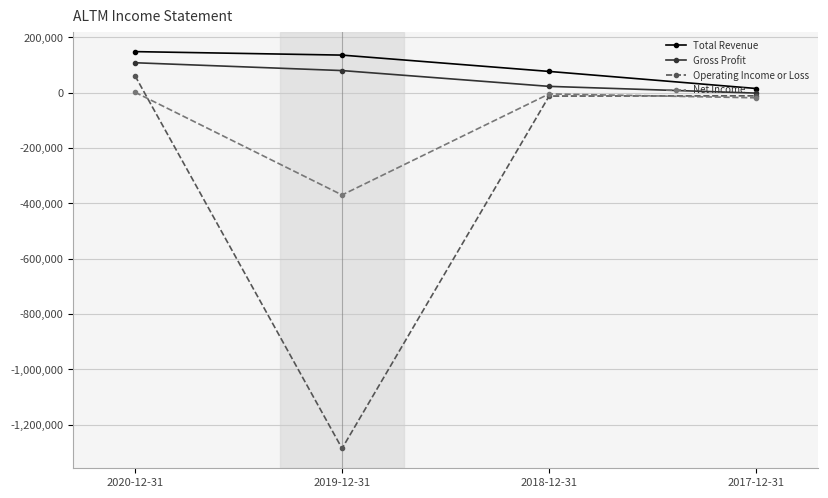

Which series has the widest spread of values?

Operating Income or Loss